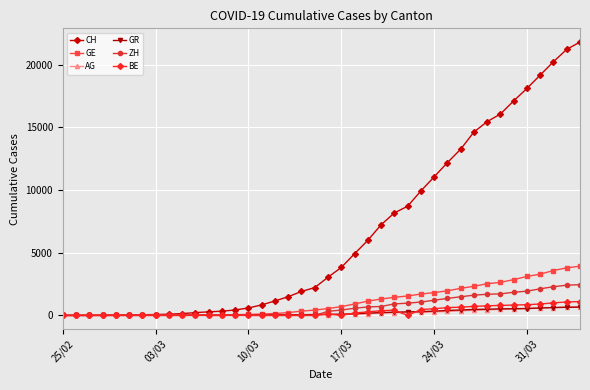

What is the greatest value displayed?

21804